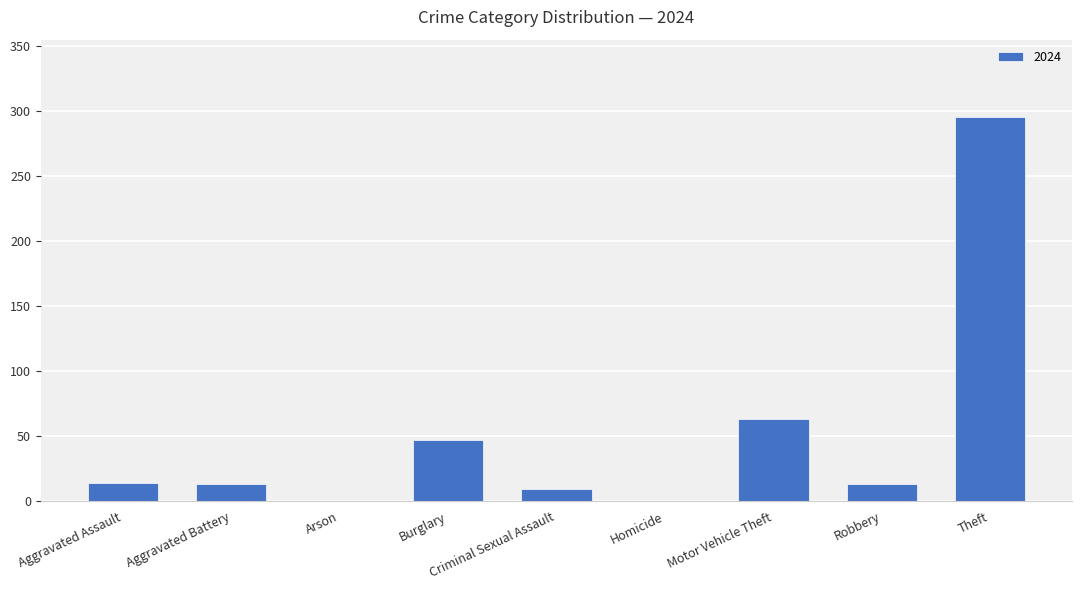

At which label is the value closest to 148?

Motor Vehicle Theft